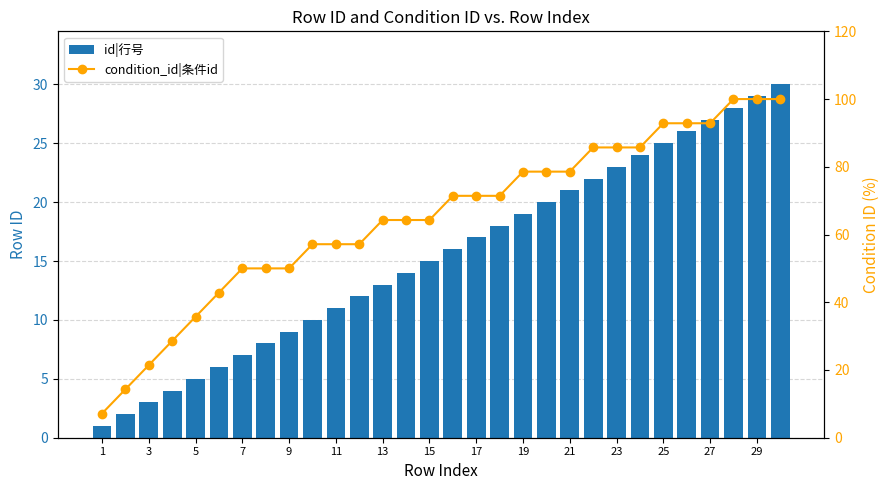

What is the average value of the condition_id|条件id series?

65.0